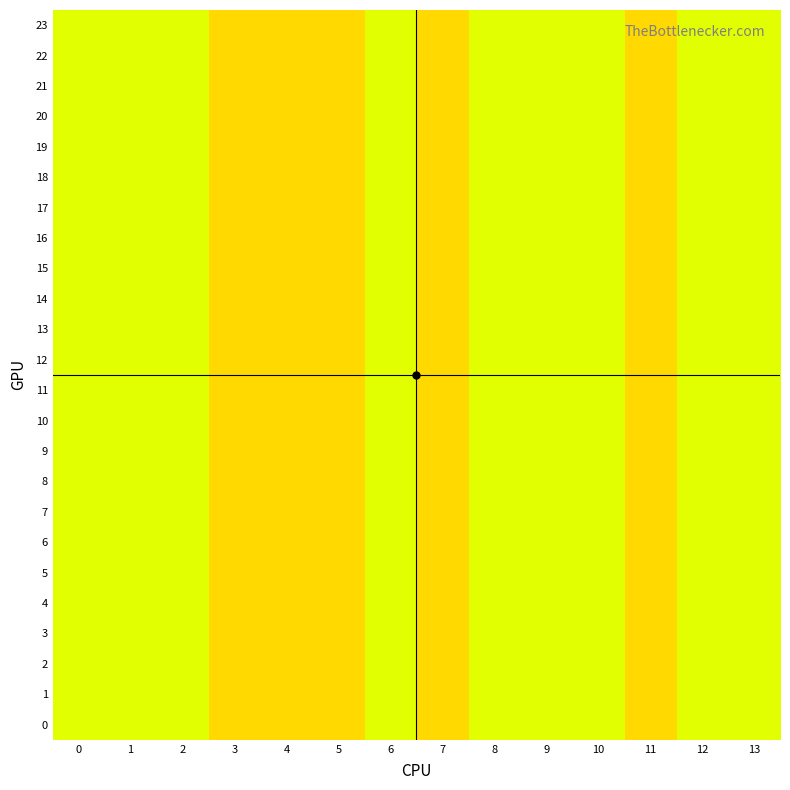

Reading left to right, list all the values displayed in this chart.

0: 0=2	1=2	2=2	3=1	4=1	5=1	6=2	7=1	8=2	9=2	10=2	11=1	12=2	13=2
1: 0=2	1=2	2=2	3=1	4=1	5=1	6=2	7=1	8=2	9=2	10=2	11=1	12=2	13=2
2: 0=2	1=2	2=2	3=1	4=1	5=1	6=2	7=1	8=2	9=2	10=2	11=1	12=2	13=2
3: 0=2	1=2	2=2	3=1	4=1	5=1	6=2	7=1	8=2	9=2	10=2	11=1	12=2	13=2
4: 0=2	1=2	2=2	3=1	4=1	5=1	6=2	7=1	8=2	9=2	10=2	11=1	12=2	13=2
5: 0=2	1=2	2=2	3=1	4=1	5=1	6=2	7=1	8=2	9=2	10=2	11=1	12=2	13=2
6: 0=2	1=2	2=2	3=1	4=1	5=1	6=2	7=1	8=2	9=2	10=2	11=1	12=2	13=2
7: 0=2	1=2	2=2	3=1	4=1	5=1	6=2	7=1	8=2	9=2	10=2	11=1	12=2	13=2
8: 0=2	1=2	2=2	3=1	4=1	5=1	6=2	7=1	8=2	9=2	10=2	11=1	12=2	13=2
9: 0=2	1=2	2=2	3=1	4=1	5=1	6=2	7=1	8=2	9=2	10=2	11=1	12=2	13=2
10: 0=2	1=2	2=2	3=1	4=1	5=1	6=2	7=1	8=2	9=2	10=2	11=1	12=2	13=2
11: 0=2	1=2	2=2	3=1	4=1	5=1	6=2	7=1	8=2	9=2	10=2	11=1	12=2	13=2
12: 0=2	1=2	2=2	3=1	4=1	5=1	6=2	7=1	8=2	9=2	10=2	11=1	12=2	13=2
13: 0=2	1=2	2=2	3=1	4=1	5=1	6=2	7=1	8=2	9=2	10=2	11=1	12=2	13=2
14: 0=2	1=2	2=2	3=1	4=1	5=1	6=2	7=1	8=2	9=2	10=2	11=1	12=2	13=2
15: 0=2	1=2	2=2	3=1	4=1	5=1	6=2	7=1	8=2	9=2	10=2	11=1	12=2	13=2
16: 0=2	1=2	2=2	3=1	4=1	5=1	6=2	7=1	8=2	9=2	10=2	11=1	12=2	13=2
17: 0=2	1=2	2=2	3=1	4=1	5=1	6=2	7=1	8=2	9=2	10=2	11=1	12=2	13=2
18: 0=2	1=2	2=2	3=1	4=1	5=1	6=2	7=1	8=2	9=2	10=2	11=1	12=2	13=2
19: 0=2	1=2	2=2	3=1	4=1	5=1	6=2	7=1	8=2	9=2	10=2	11=1	12=2	13=2
20: 0=2	1=2	2=2	3=1	4=1	5=1	6=2	7=1	8=2	9=2	10=2	11=1	12=2	13=2
21: 0=2	1=2	2=2	3=1	4=1	5=1	6=2	7=1	8=2	9=2	10=2	11=1	12=2	13=2
22: 0=2	1=2	2=2	3=1	4=1	5=1	6=2	7=1	8=2	9=2	10=2	11=1	12=2	13=2
23: 0=2	1=2	2=2	3=1	4=1	5=1	6=2	7=1	8=2	9=2	10=2	11=1	12=2	13=2